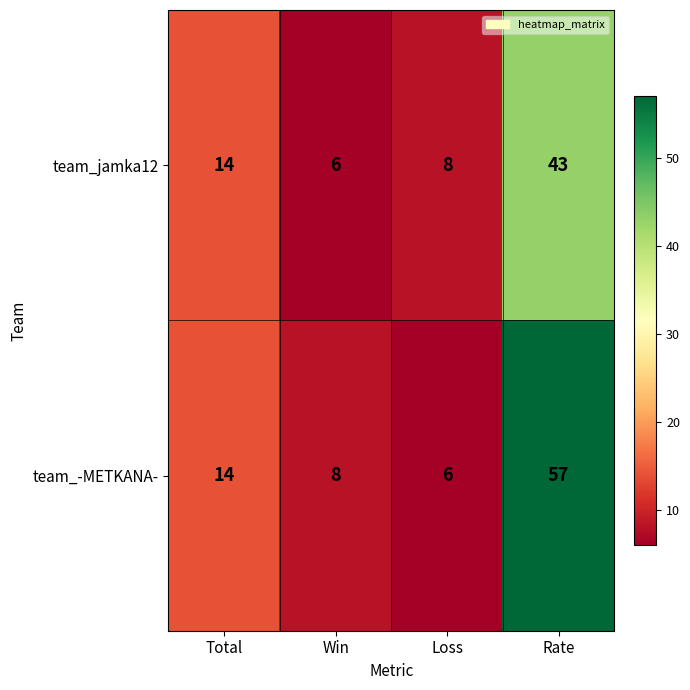

Which series has the largest total across all categories?

team_-METKANA-